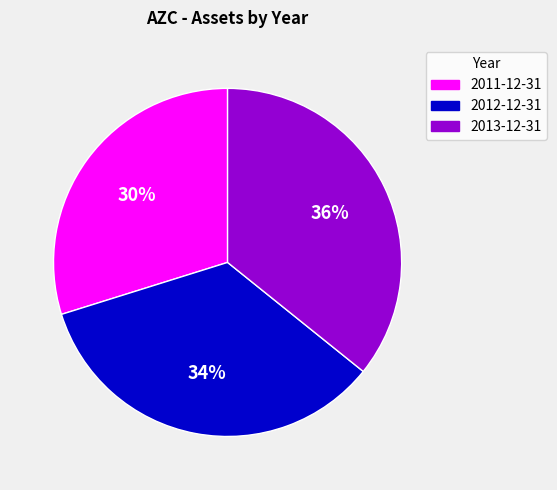

Does 2012-12-31 account for over 50% of the chart?

No